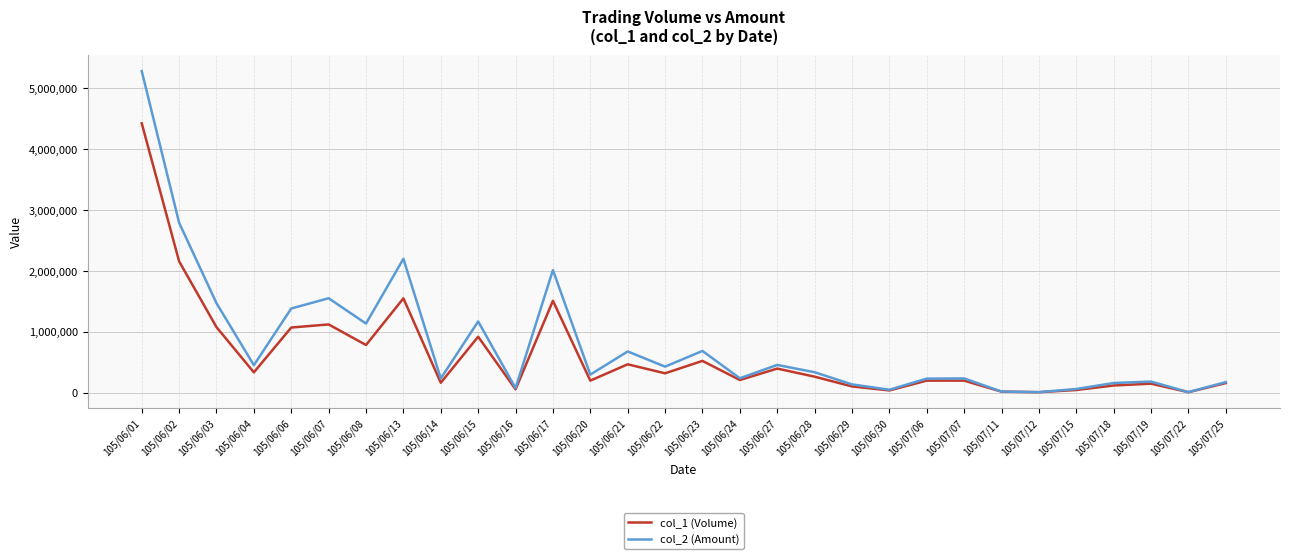

At which label does col_1 (Volume) reach its peak?

105/06/01